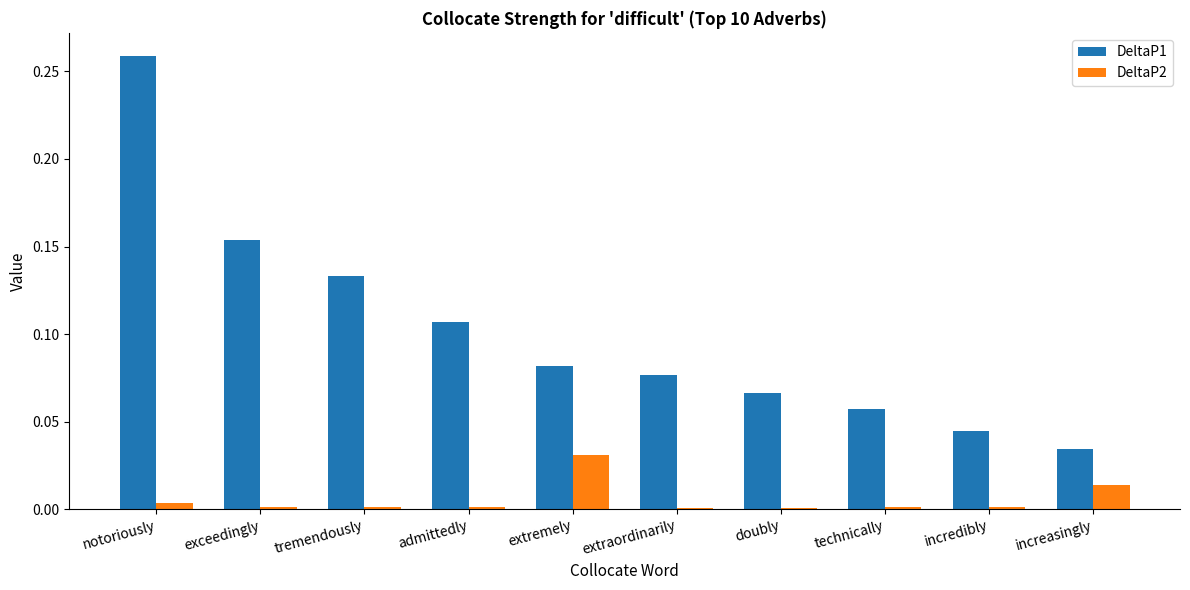

What is the sum of all DeltaP1 values?

1.0